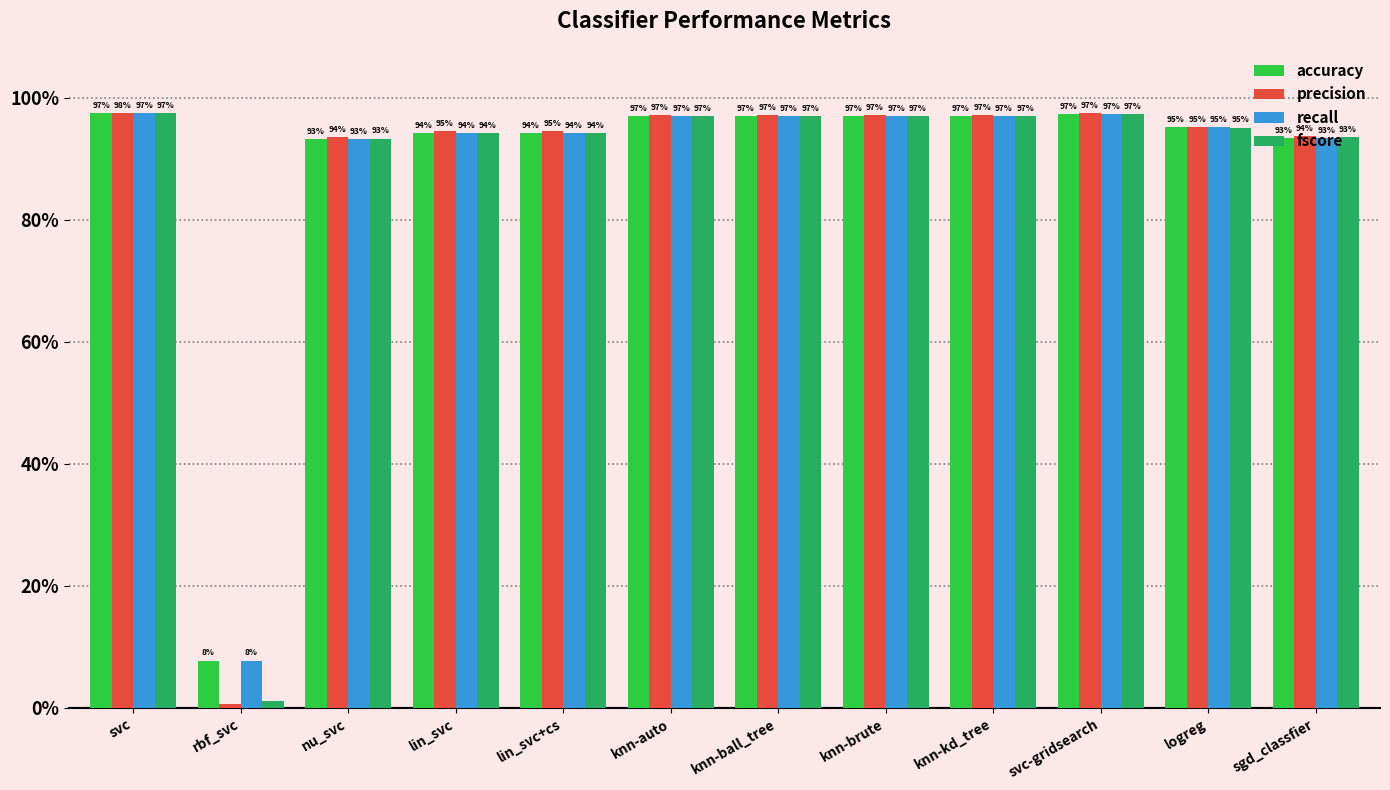

What are all the series names shown in the legend?

accuracy, precision, recall, fscore